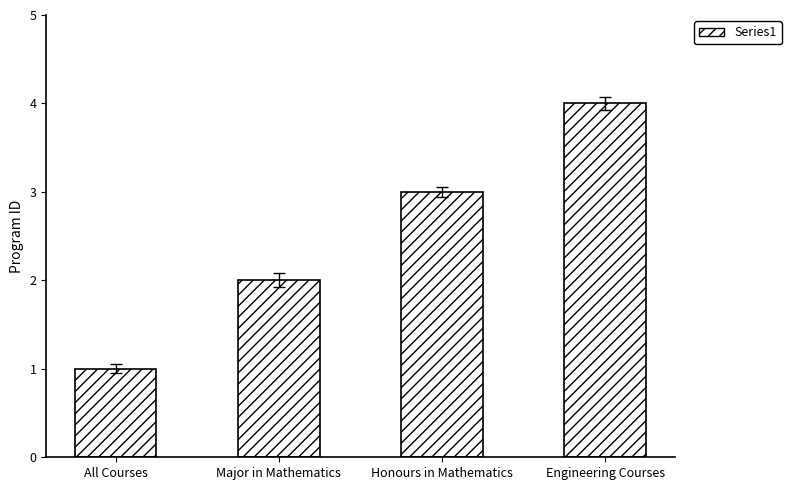

Does the chart contain stacked bars?

No